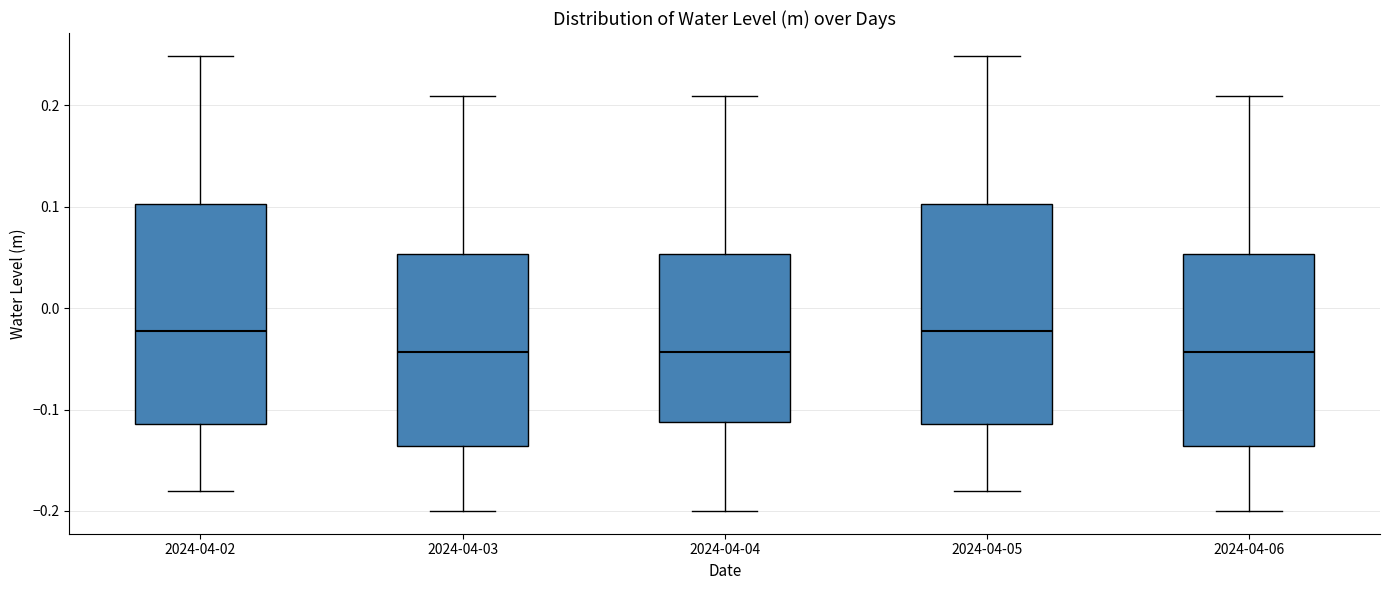

Reading left to right, read every box against the y-axis: the position of its median line, the range the box covers, and the ends of its whiskers. The values are not printed on the chart, so give them approximately, as read against the axis.

2024-04-02: median -0.02, box -0.11 to 0.10, whiskers -0.18 to 0.25
2024-04-03: median -0.04, box -0.14 to 0.05, whiskers -0.20 to 0.21
2024-04-04: median -0.04, box -0.11 to 0.05, whiskers -0.20 to 0.21
2024-04-05: median -0.02, box -0.11 to 0.10, whiskers -0.18 to 0.25
2024-04-06: median -0.04, box -0.14 to 0.05, whiskers -0.20 to 0.21